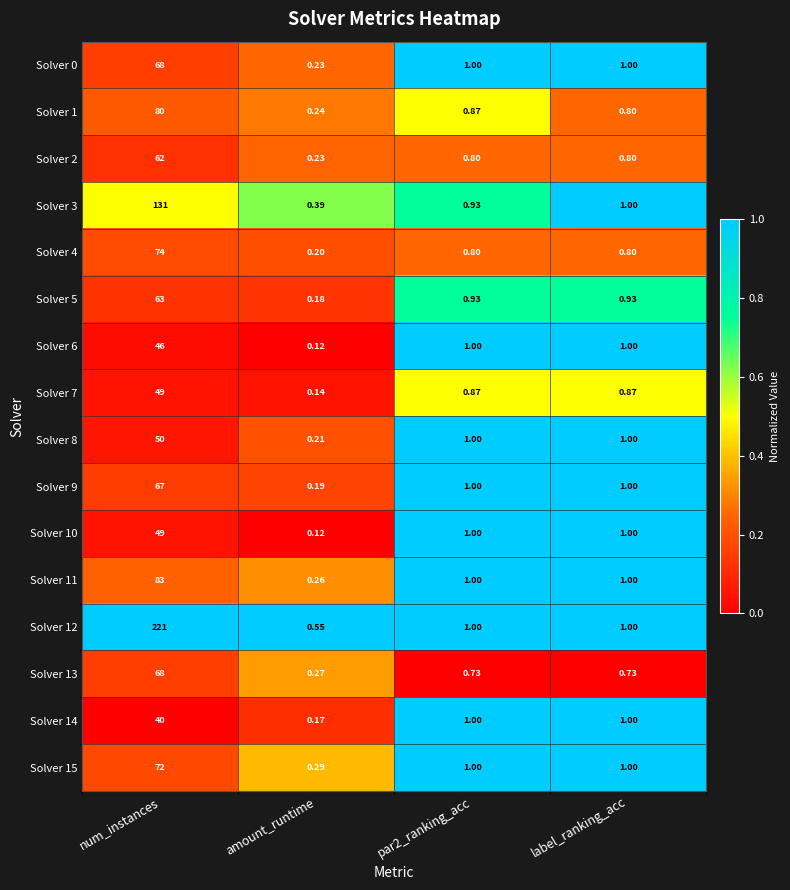

Which category has the lowest value across all series?

amount_runtime